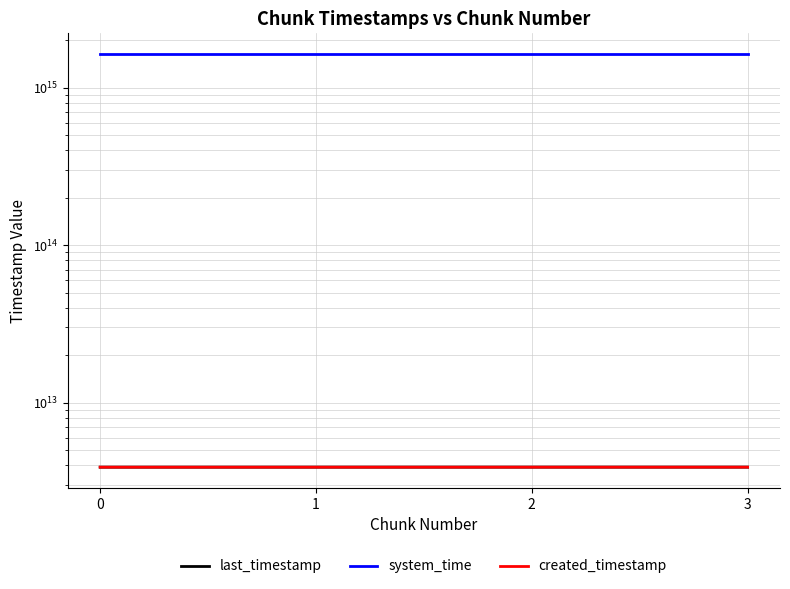

Between 3 and 2, which is larger?

3